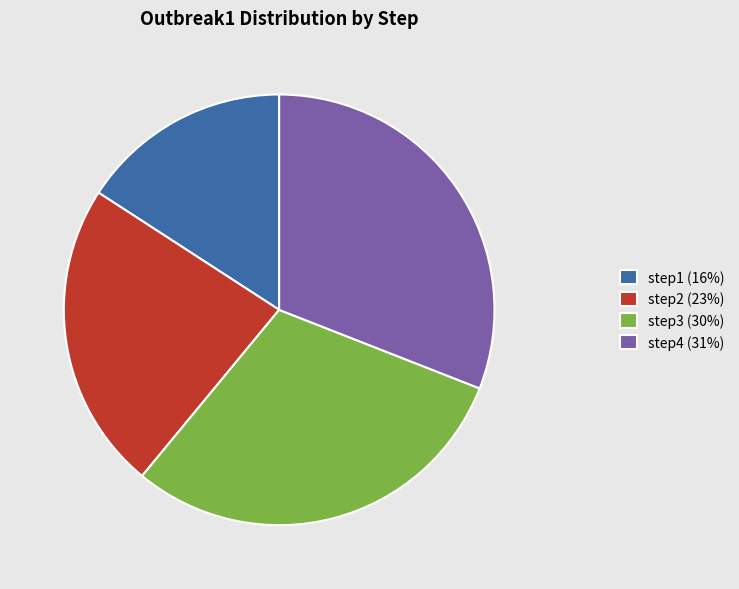

Which has a higher value, step3 or step1?

step3